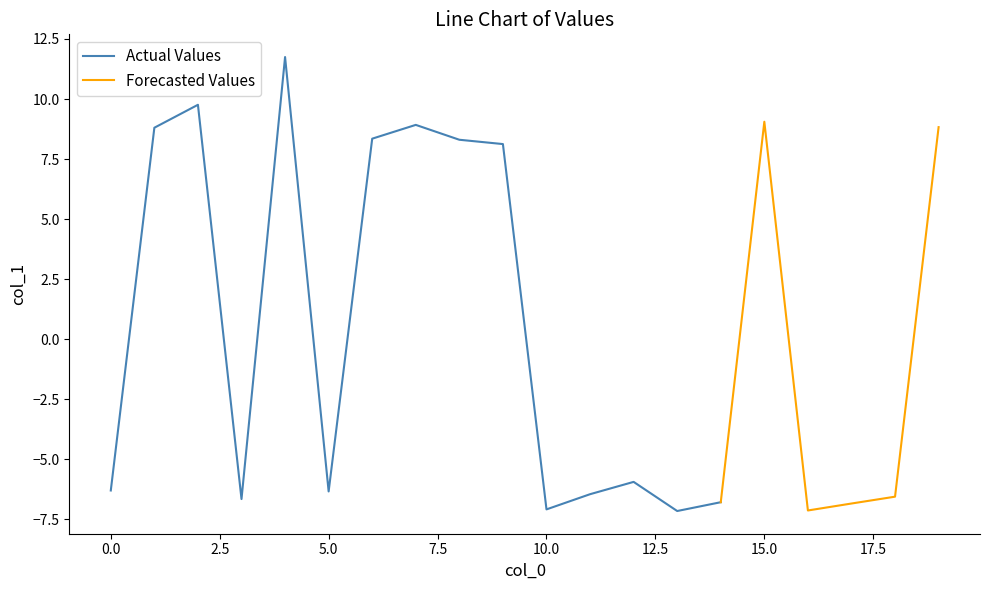

Where is the data nearest to the value 2?

9